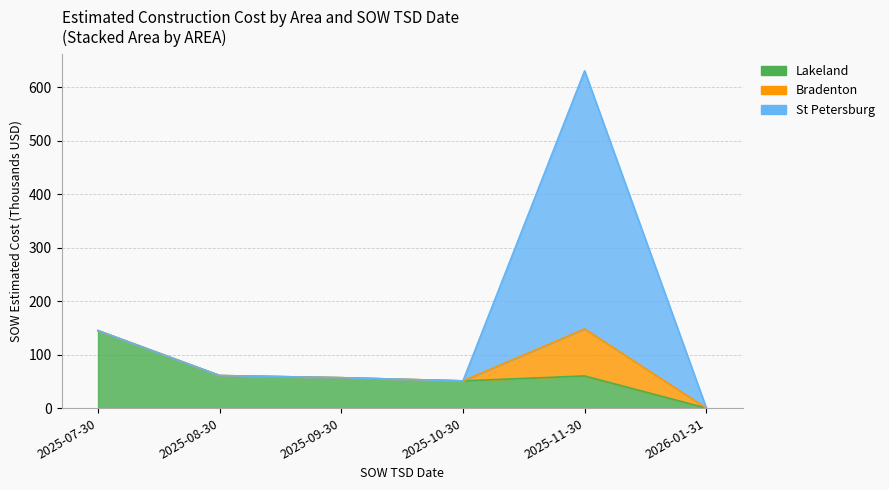

How many categories are shown in the chart?

6